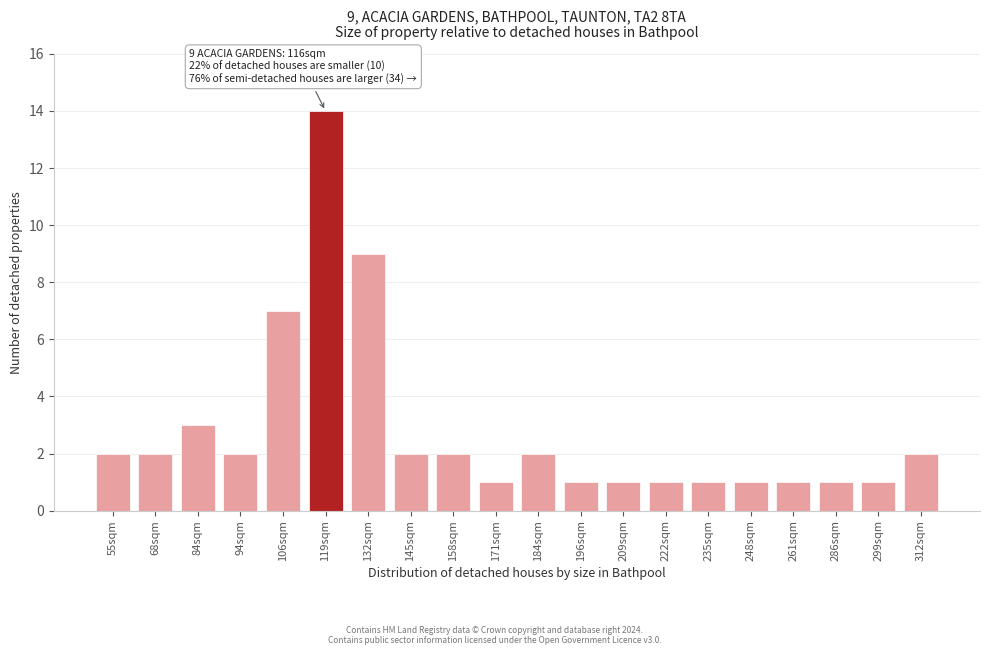

Reading left to right, list all the values displayed in this chart.

55sqm=2	68sqm=2	84sqm=3	94sqm=2	106sqm=7	119sqm=14	132sqm=9	145sqm=2	158sqm=2	171sqm=1	184sqm=2	196sqm=1	209sqm=1	222sqm=1	235sqm=1	248sqm=1	261sqm=1	286sqm=1	299sqm=1	312sqm=2